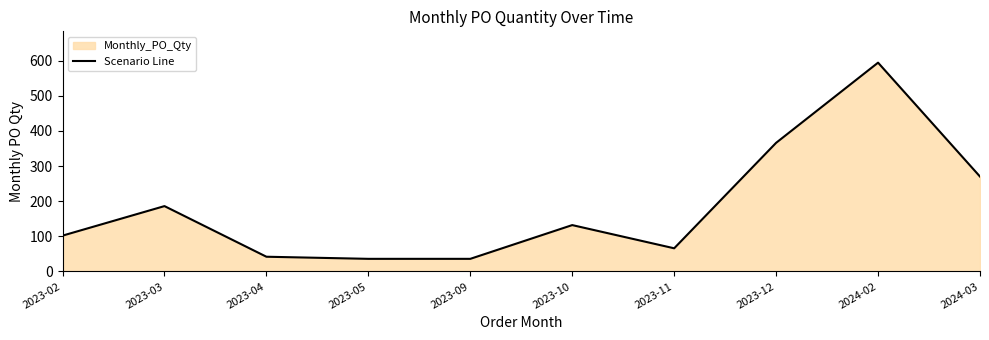

What is the change in value from 2023-10 to 2024-03?

+138